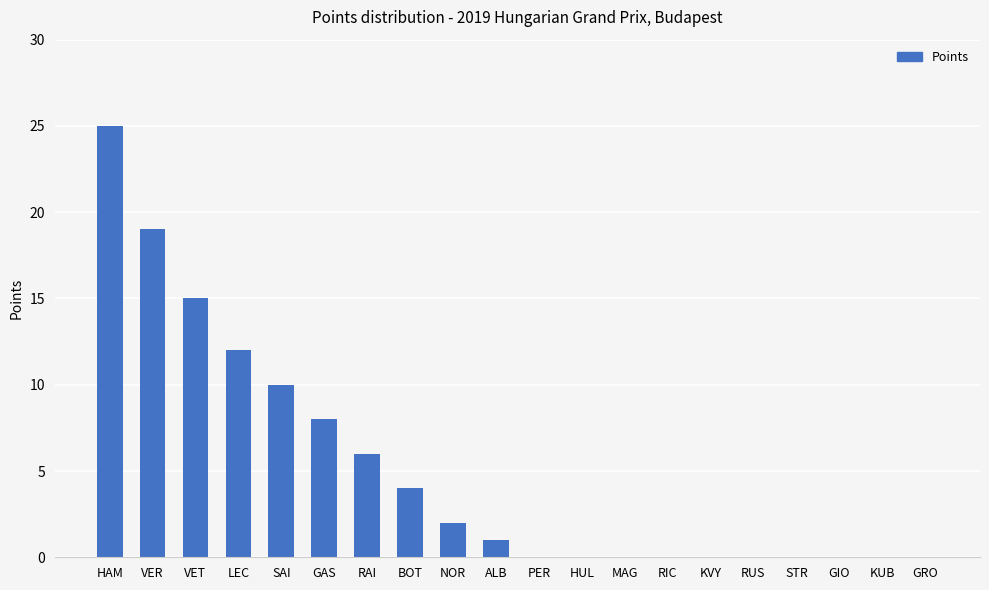

At which label is the value closest to 12?

LEC